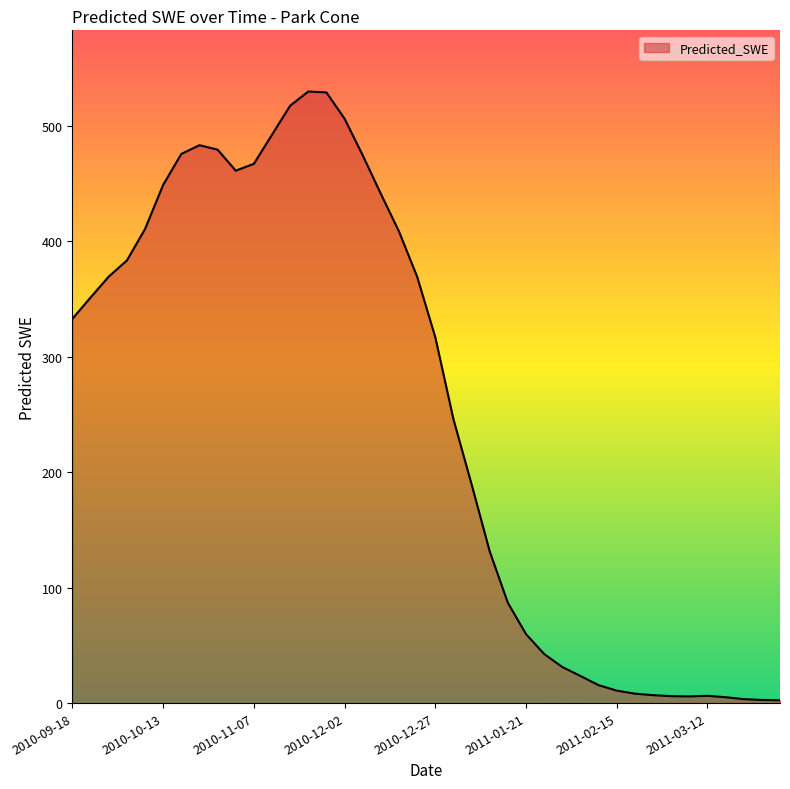

What is the greatest value displayed?

530.0